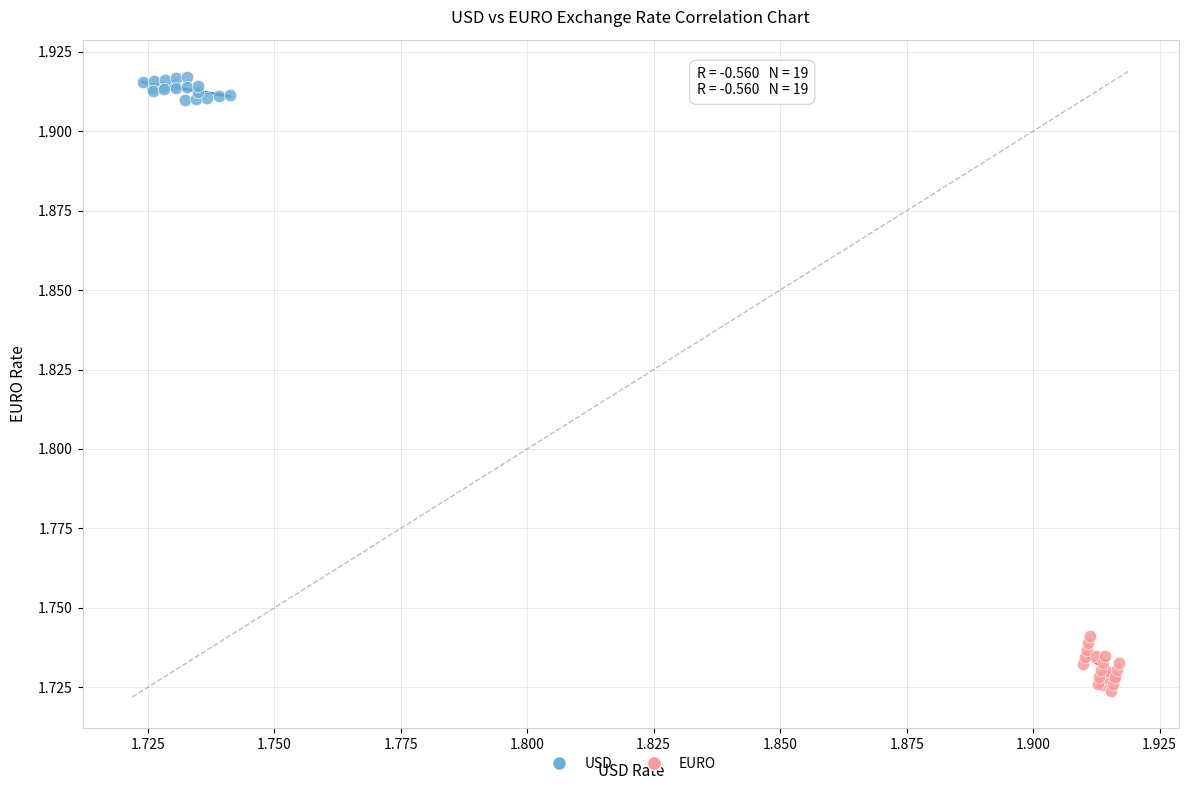

What are all the series names shown in the legend?

USD, EURO